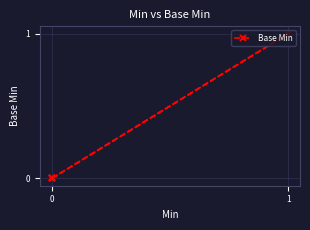

Which has a higher value, 1 or 0?

1